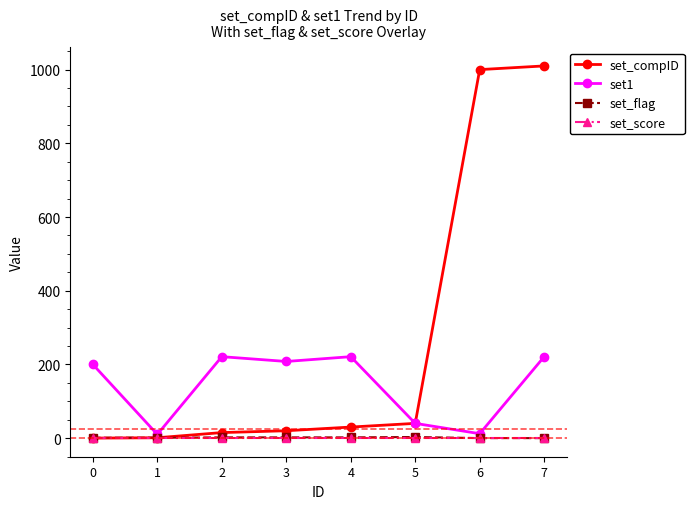

What is the average value of the set1 series?

142